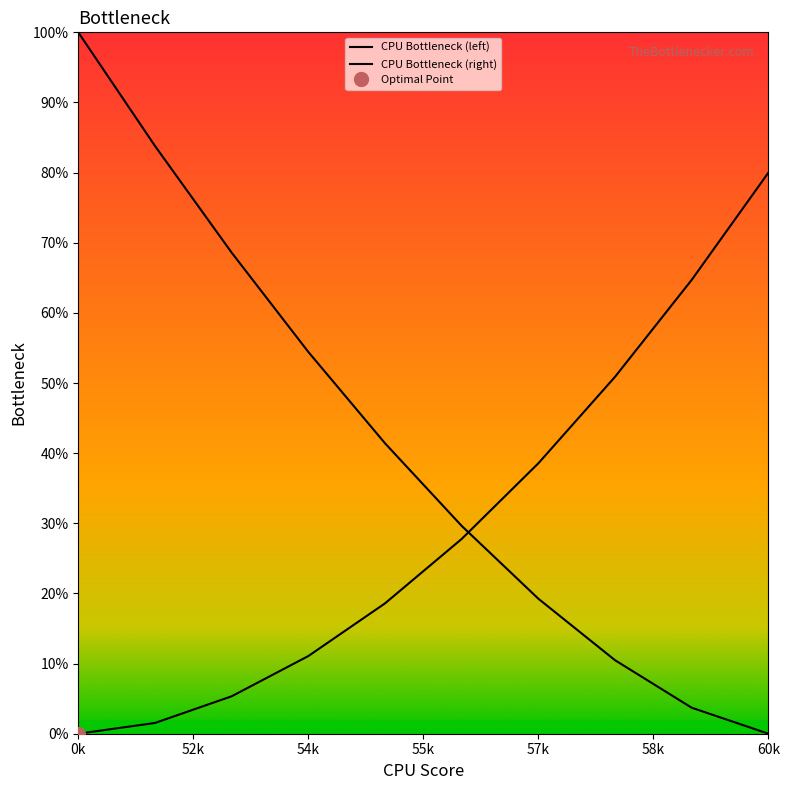

How many data points in CPU Bottleneck (right) are above 27?

5